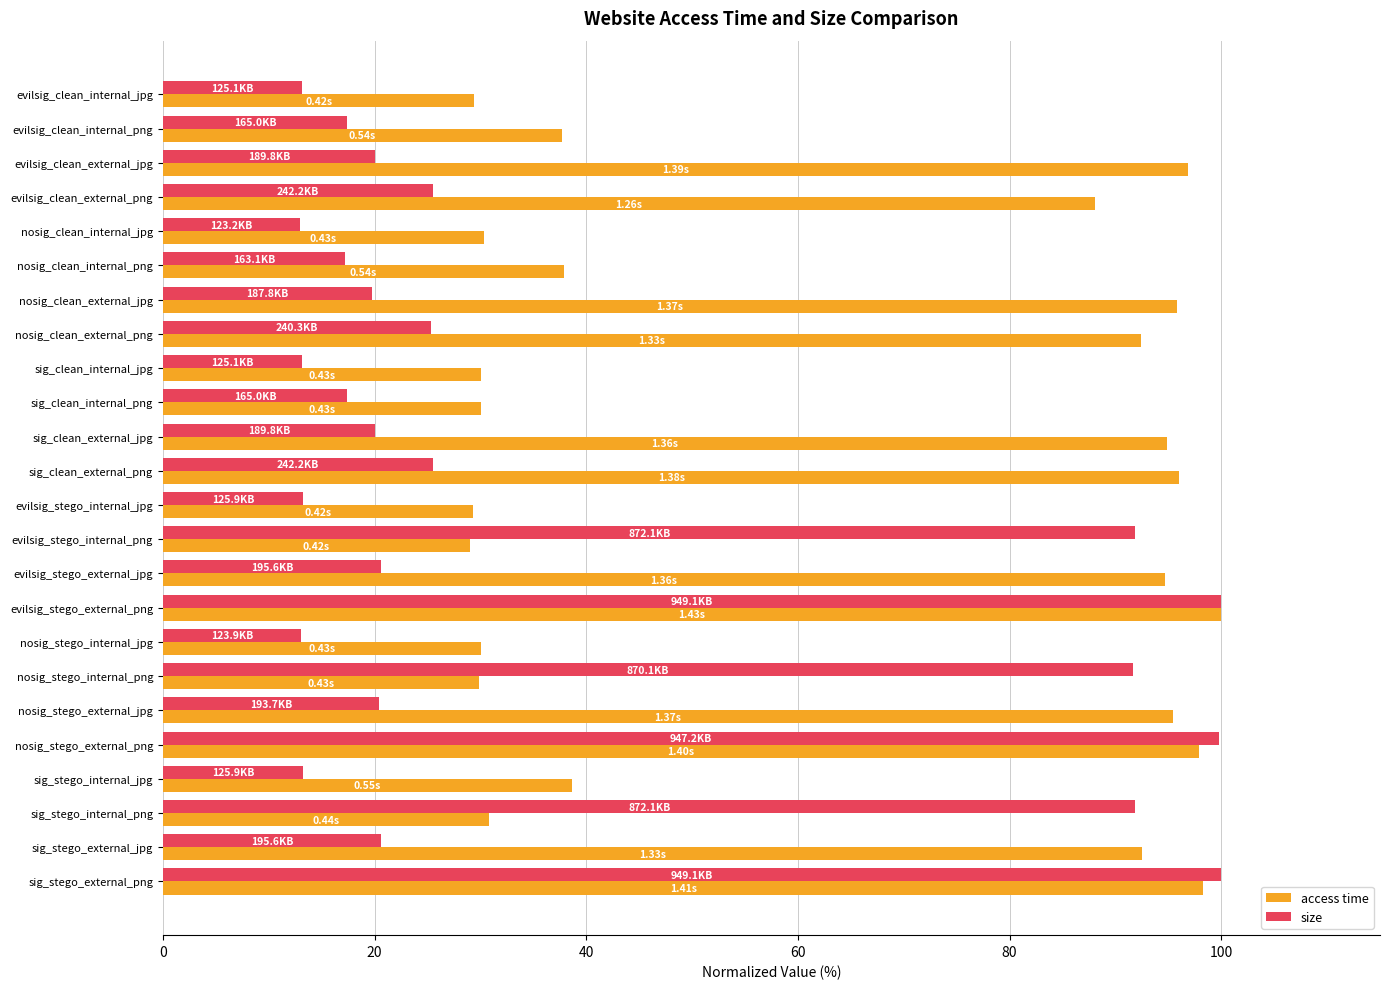

What is the total value across all series at evilsig_stego_external_jpg?

115.3